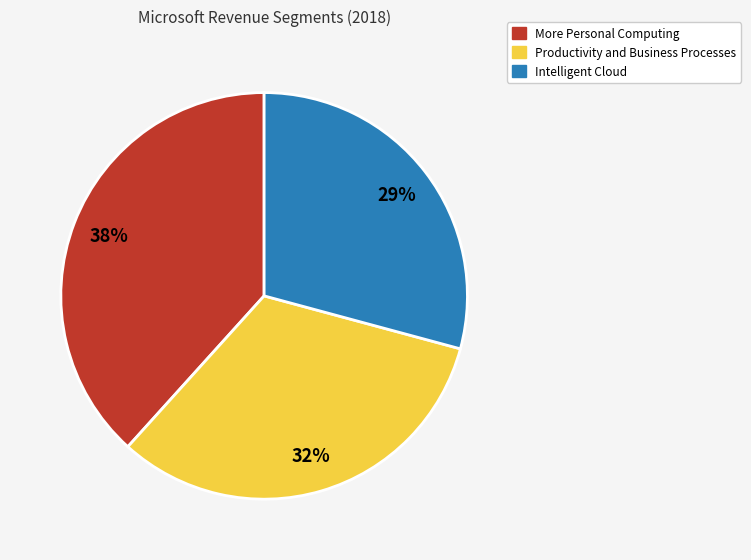

How many slices are in this pie chart?

3